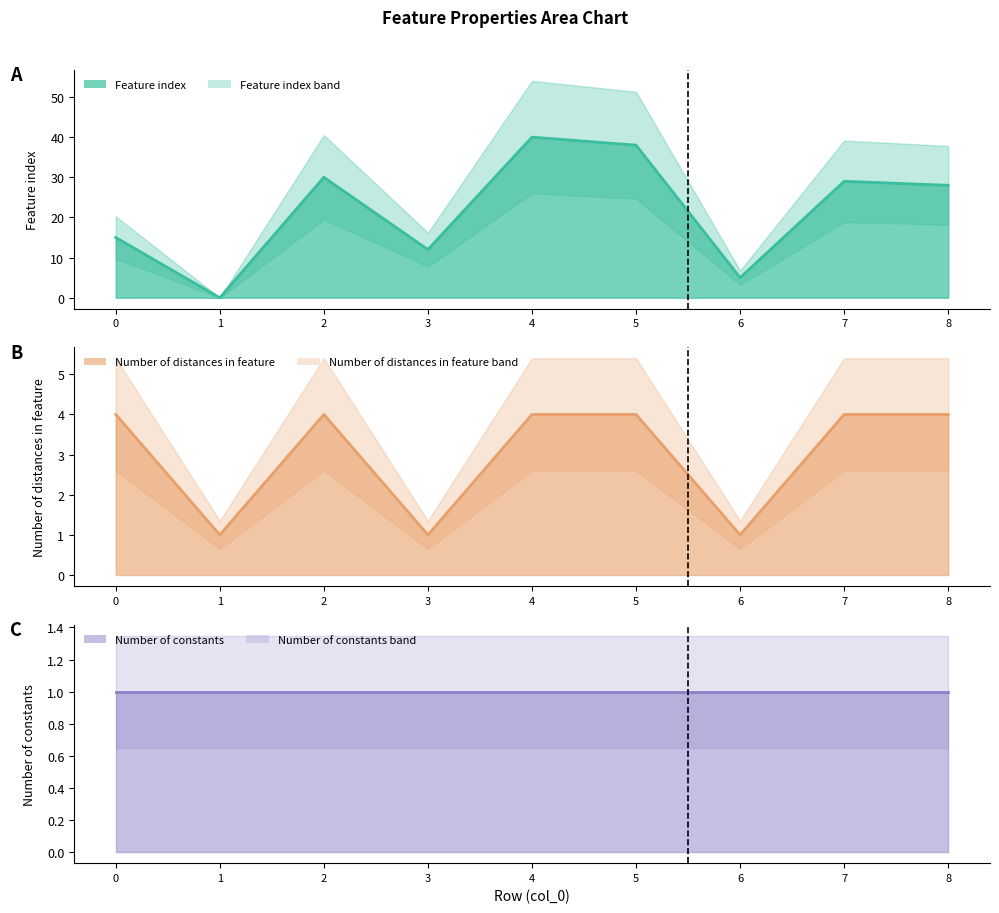

True or false: Number of distances in feature has a value of 4 at 8.

True